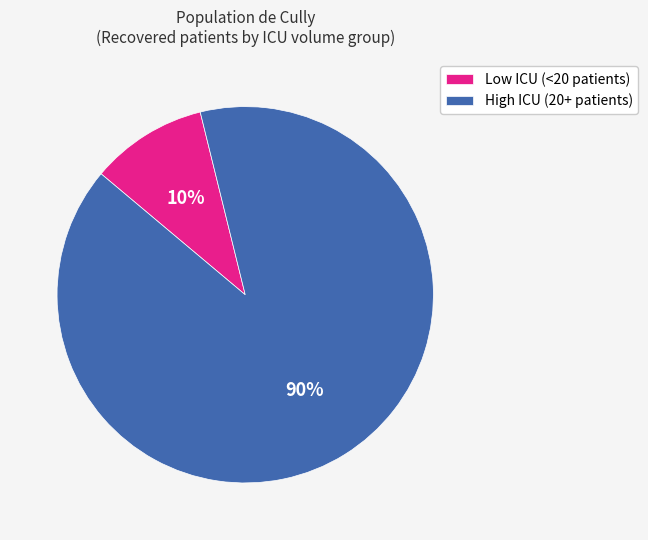

How many segments does this pie chart have?

2